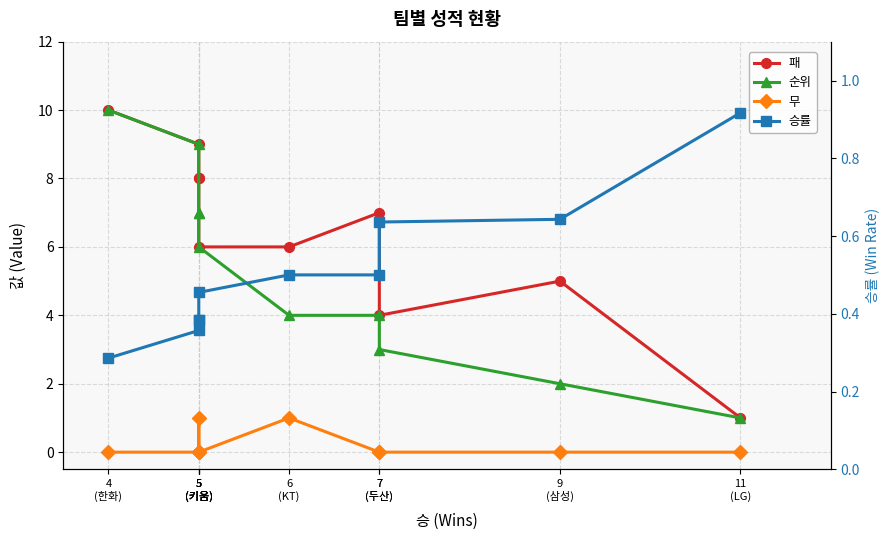

Where is 무 nearest to the value 0?

11
(LG)